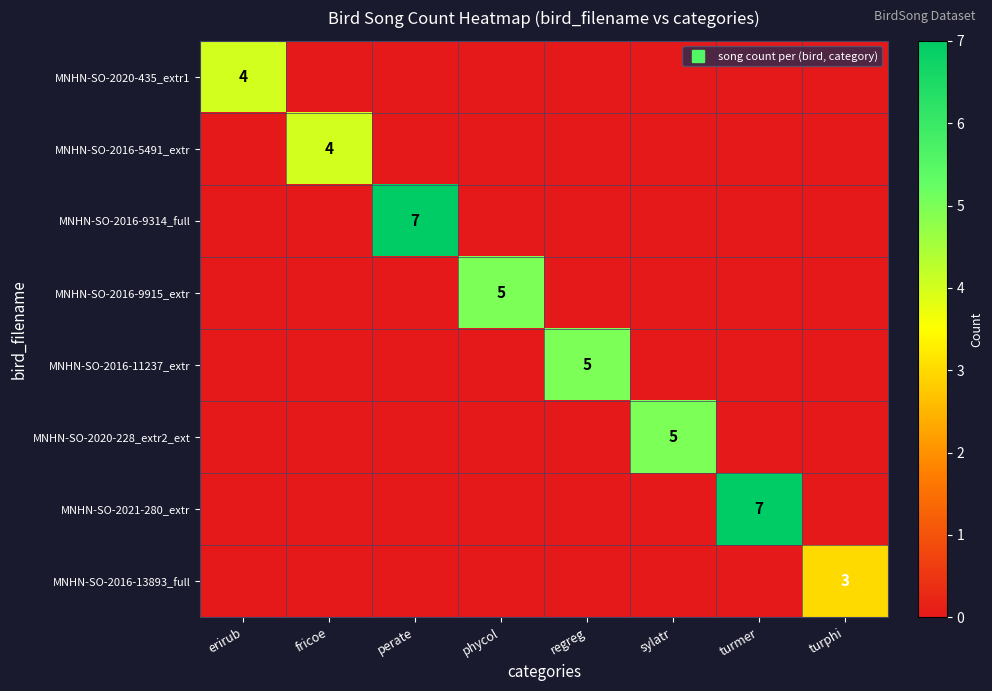

The value of MNHN-SO-2020-228_extr2_ext at turphi is -3. True or false?

False